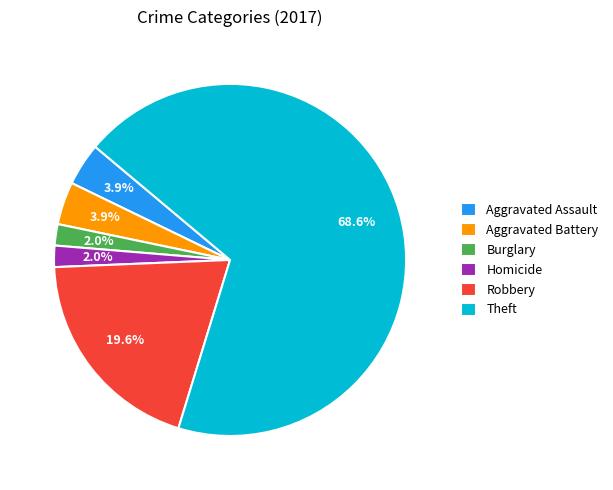

Which category has the biggest portion of the pie?

Theft